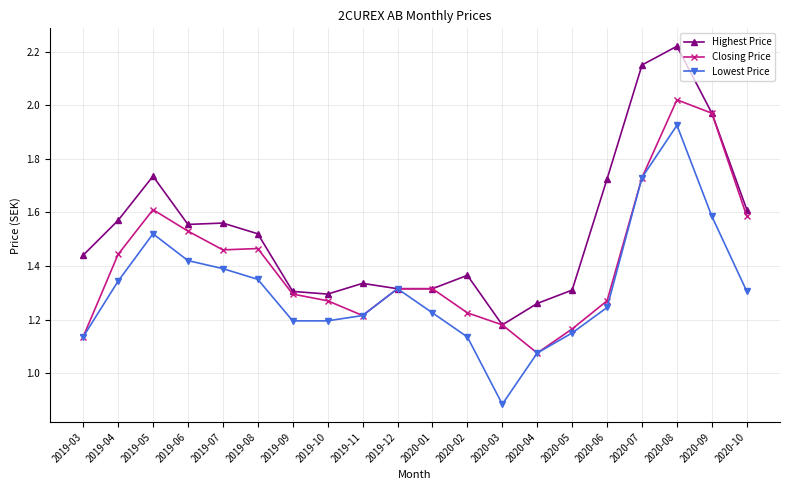

Which label corresponds to the smallest value in the chart?

2020-03